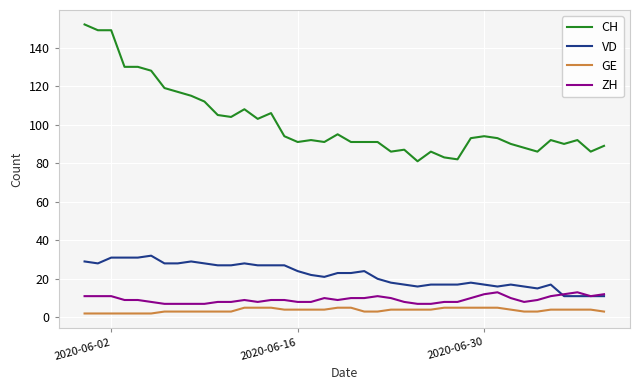

True or false: CH and GE cross at least once.

False